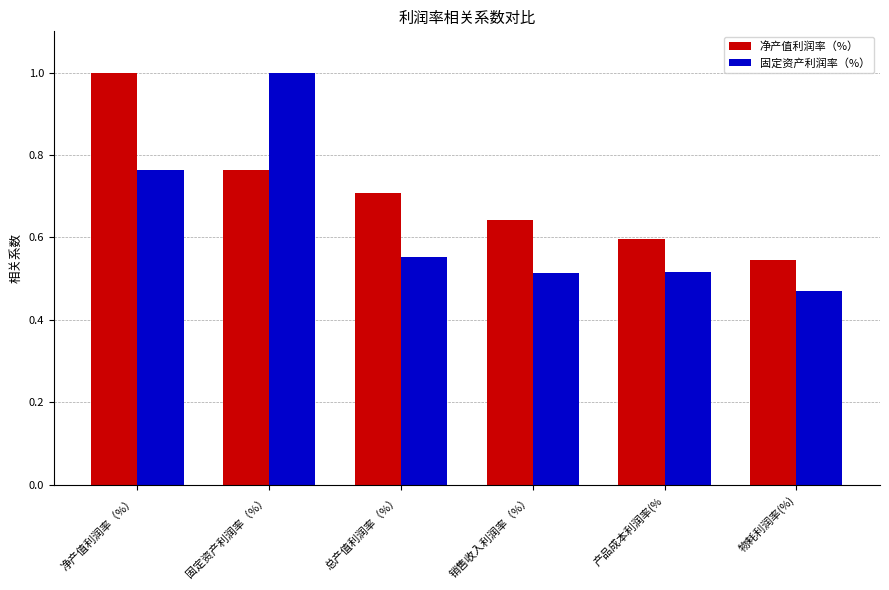

At which label is 固定资产利润率（%） closest to 0?

物耗利润率(%)